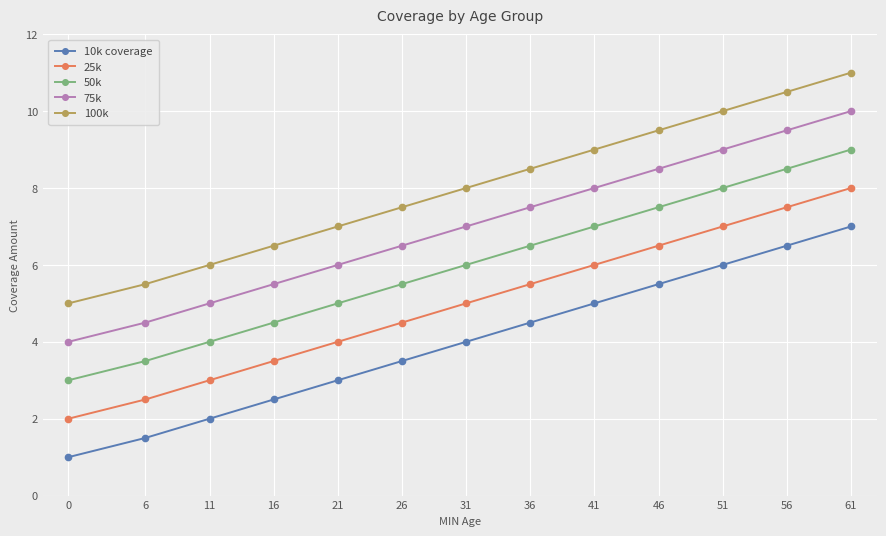

What is the difference between the maximum and minimum values in the 100k series?

6.0